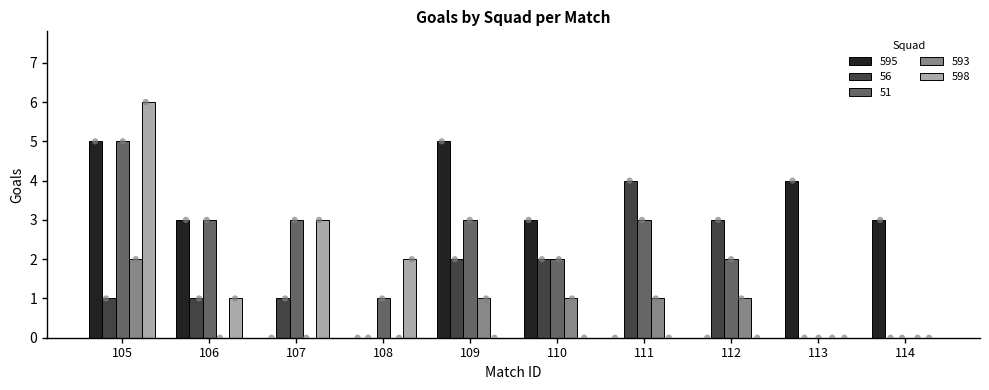

What are all the series names shown in the legend?

595, 56, 51, 593, 598